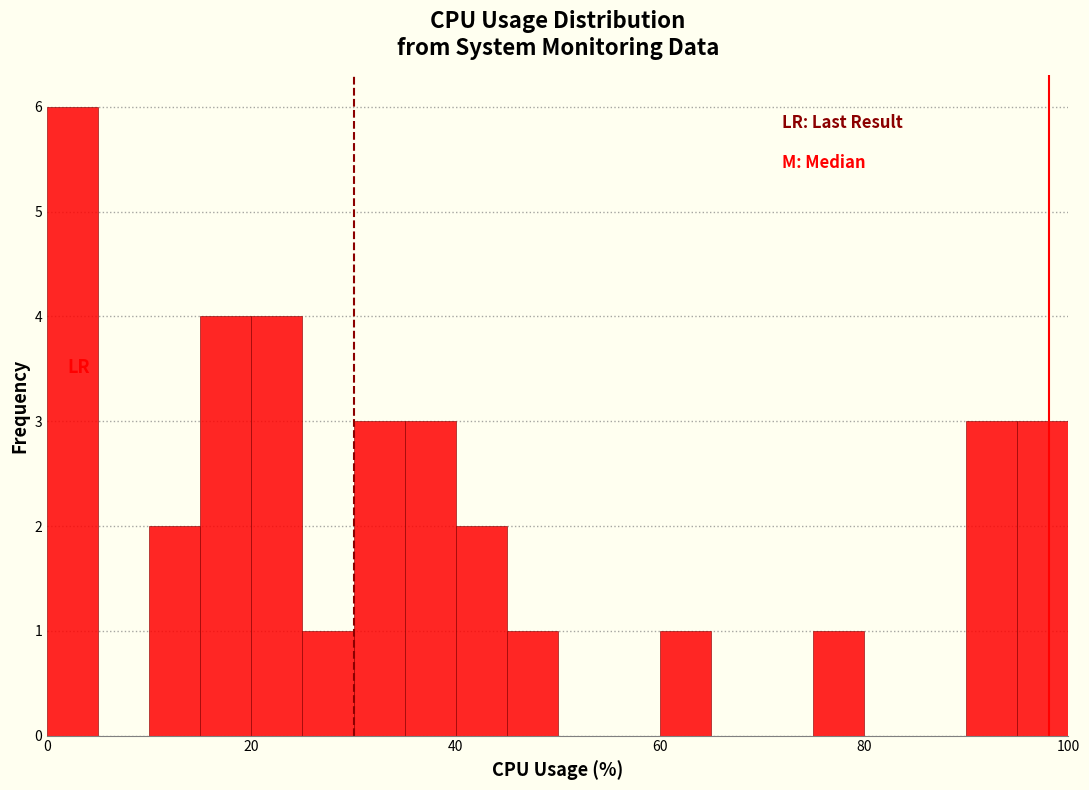

Read against the x-axis, roughly where is the centre of the tallest bar?

2